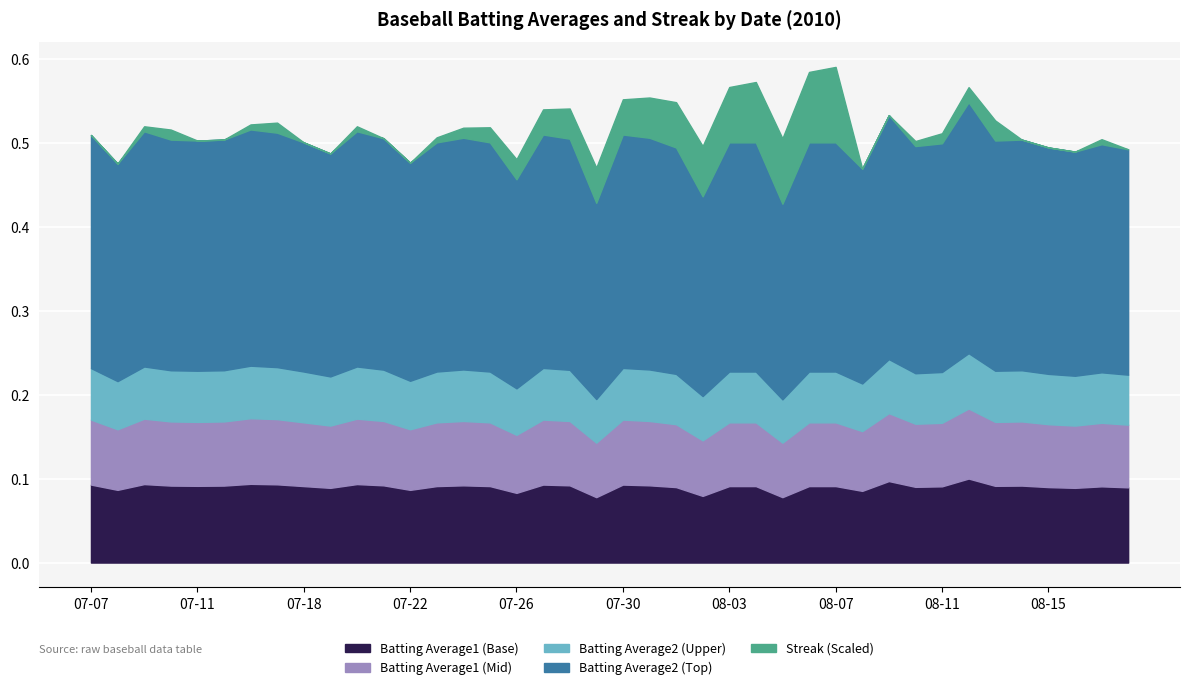

What is the difference between the maximum and minimum values in the Batting Average2 series?

0.1